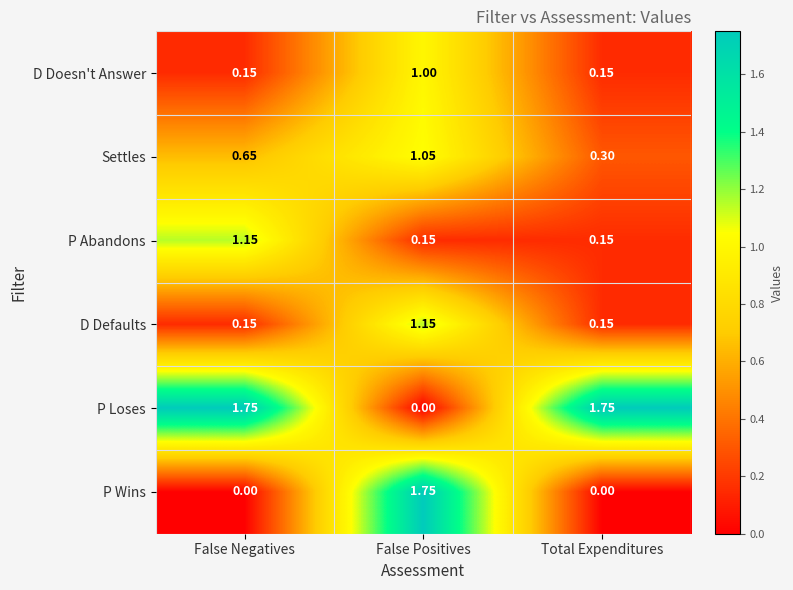

Between False Negatives and Total Expenditures, which series saw the biggest shift?

P Abandons